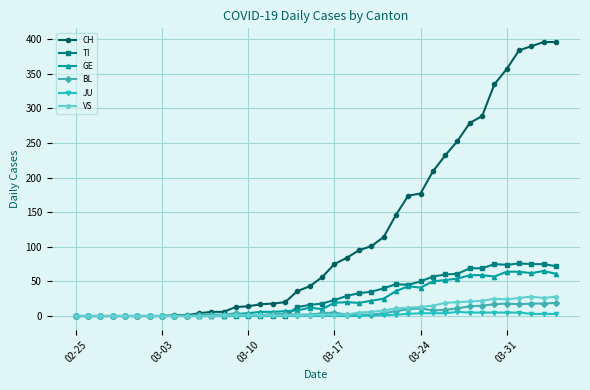

True or false: TI has more than 2 points higher than both neighbors.

True